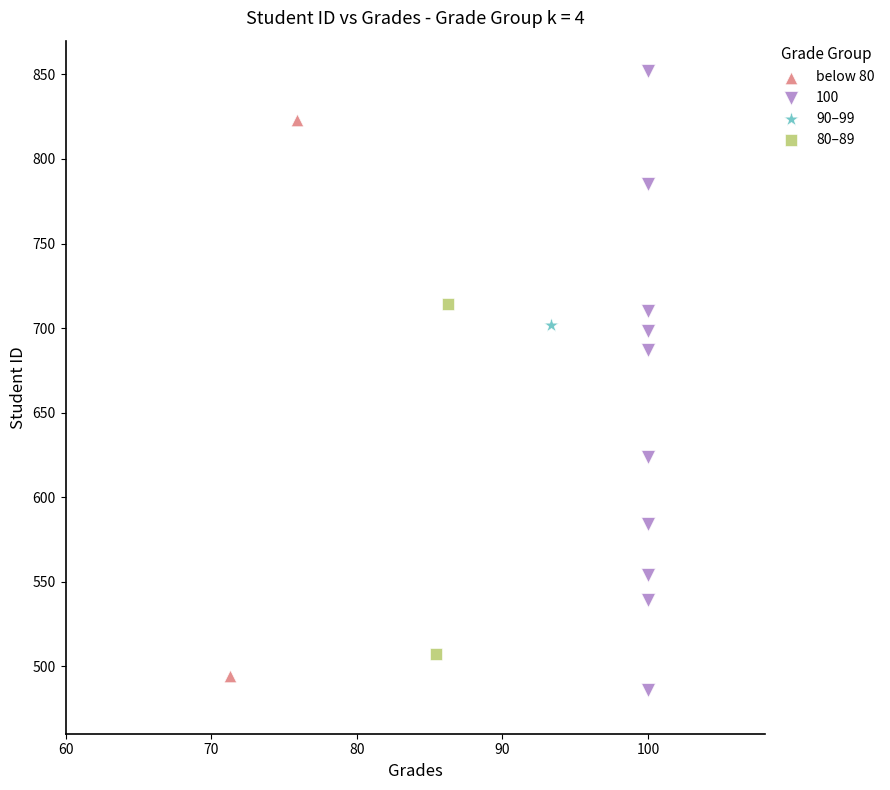

What are all the series names shown in the legend?

below 80, 100, 90–99, 80–89